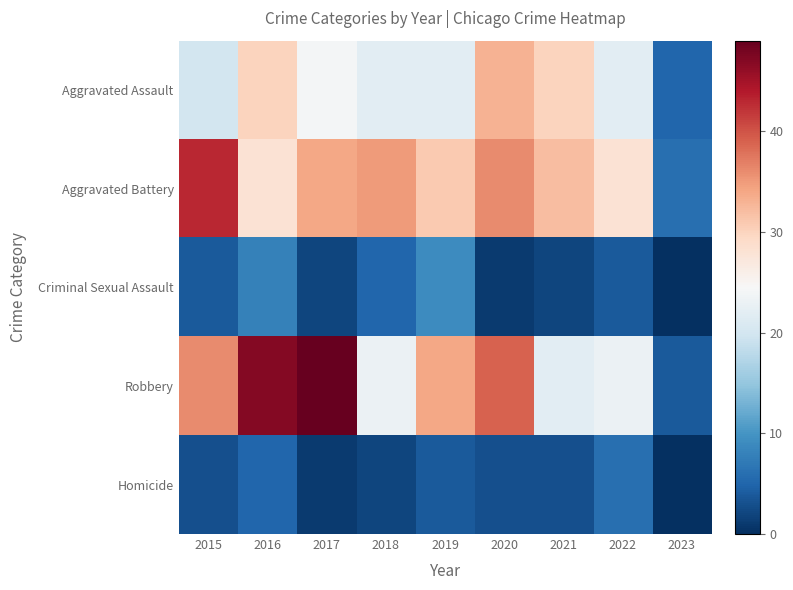

What is the maximum value shown in the chart?

49